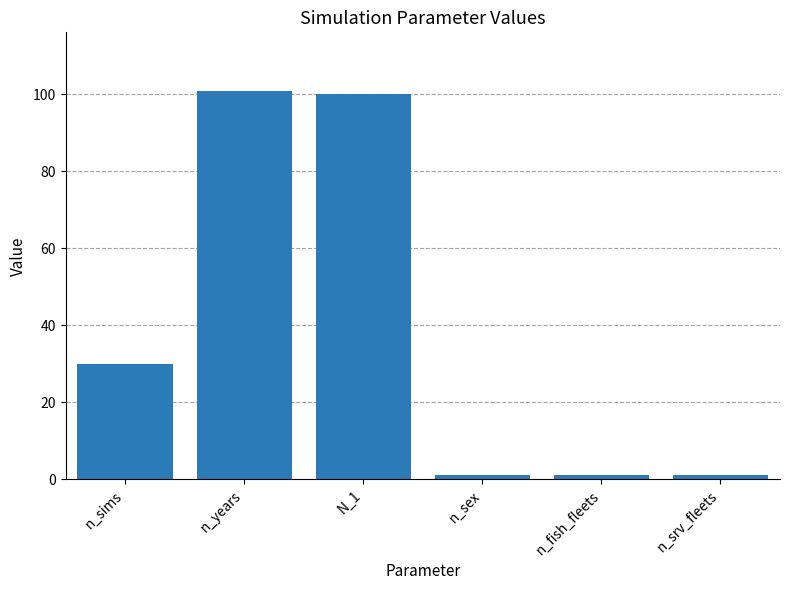

The chart shows a value of 30 at n_sims. True or false?

True